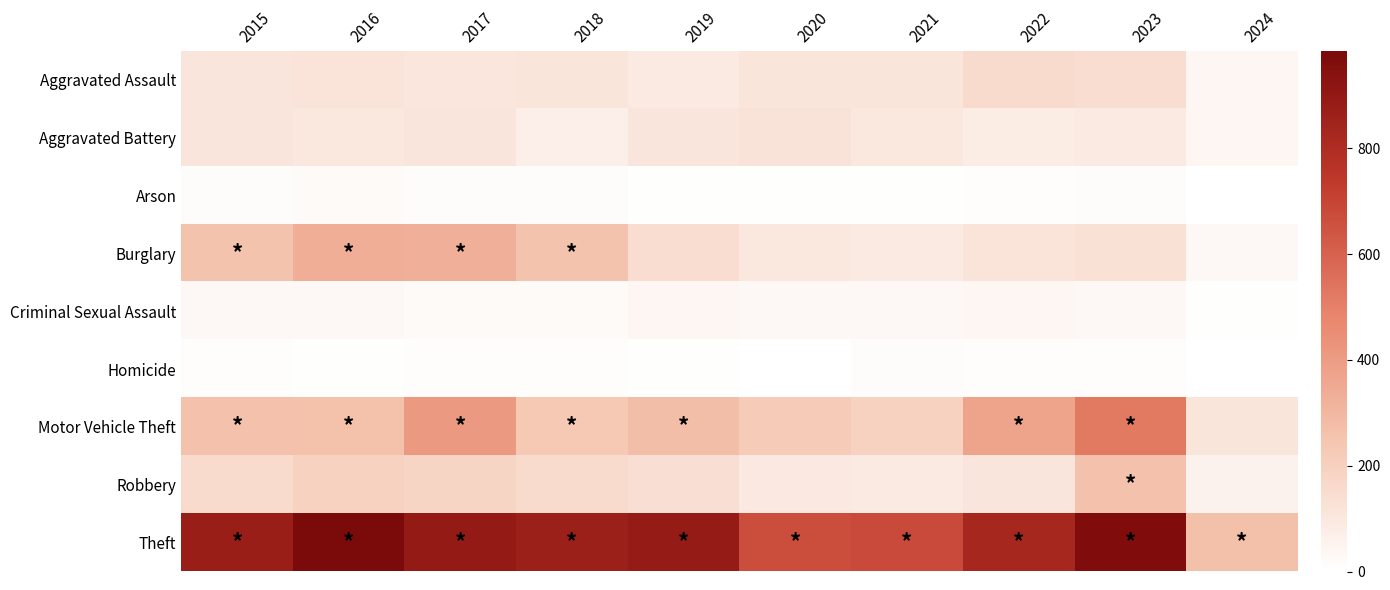

Count the number of categories in the chart.

10